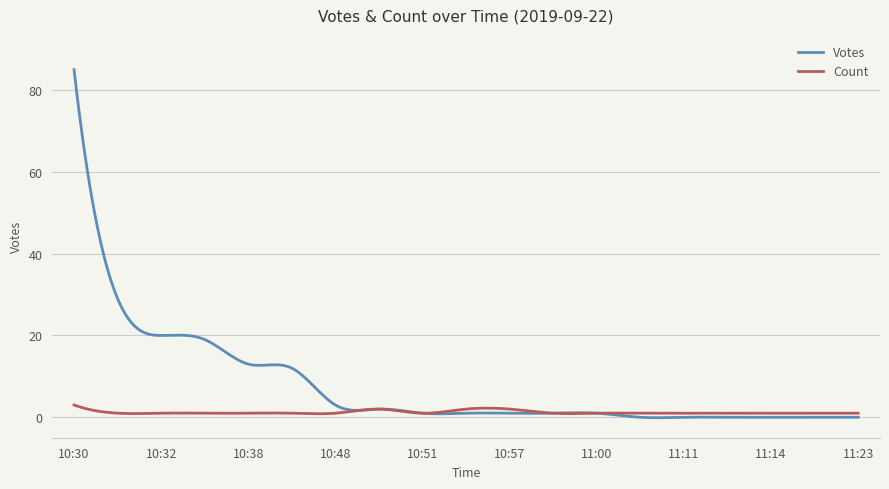

What is the difference between the maximum and minimum values in the Votes series?

85.1